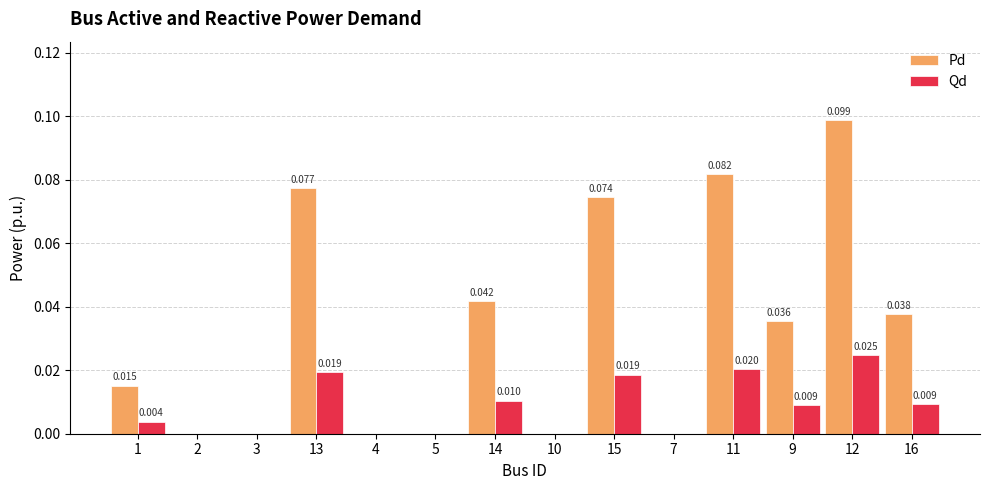

Between 2 and 12, which series saw the biggest shift?

Pd